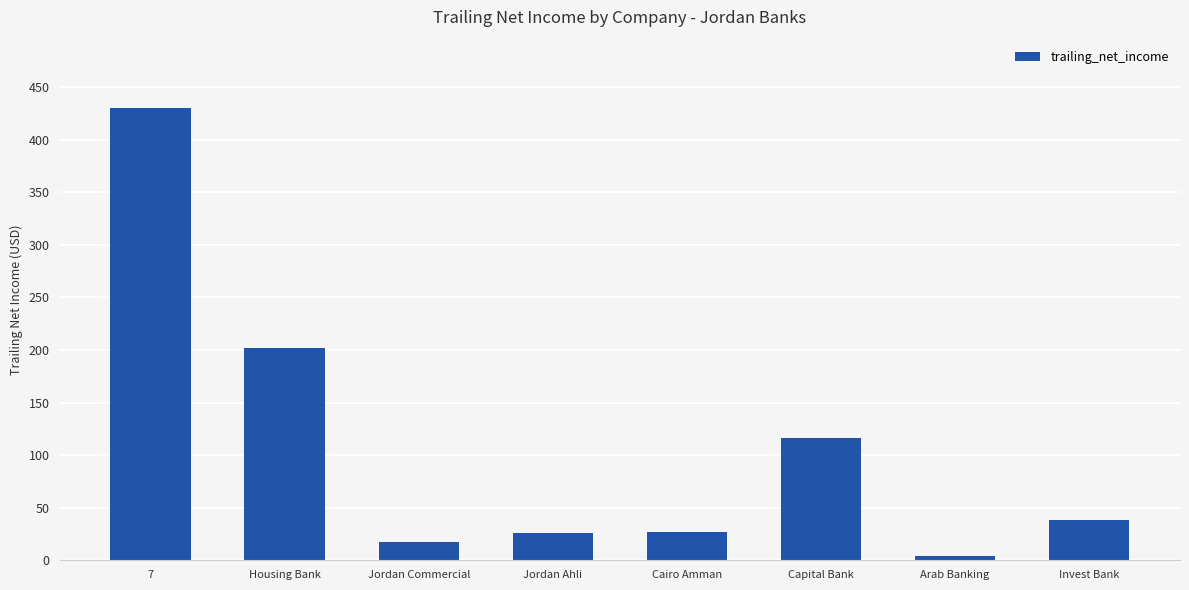

What is the label of the 1st bar from the left?

7